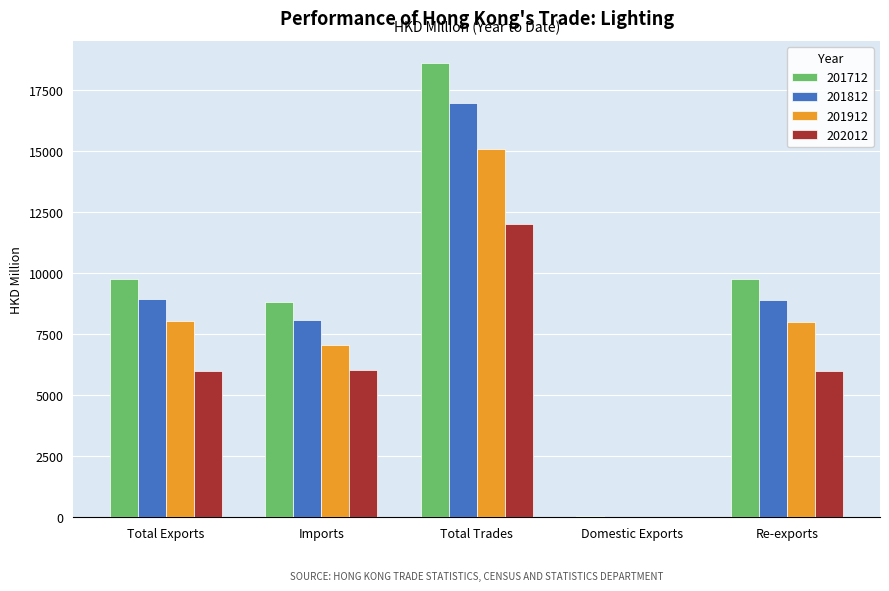

Are the bars grouped side by side (vs. stacked)?

Yes